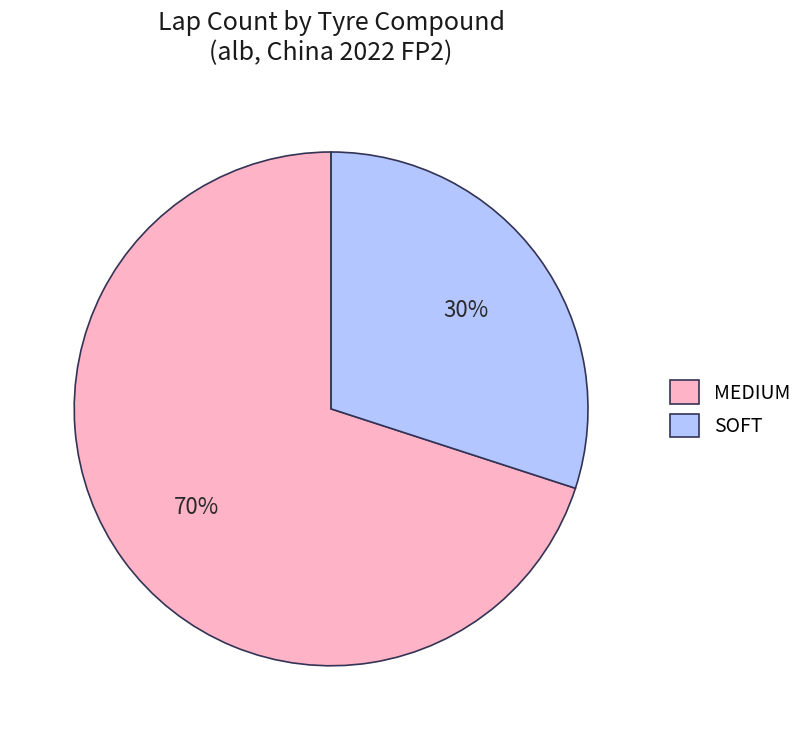

What is the largest slice in the pie chart?

MEDIUM